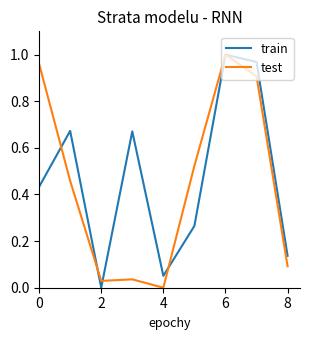

At which category is the sum across all series the highest?

6